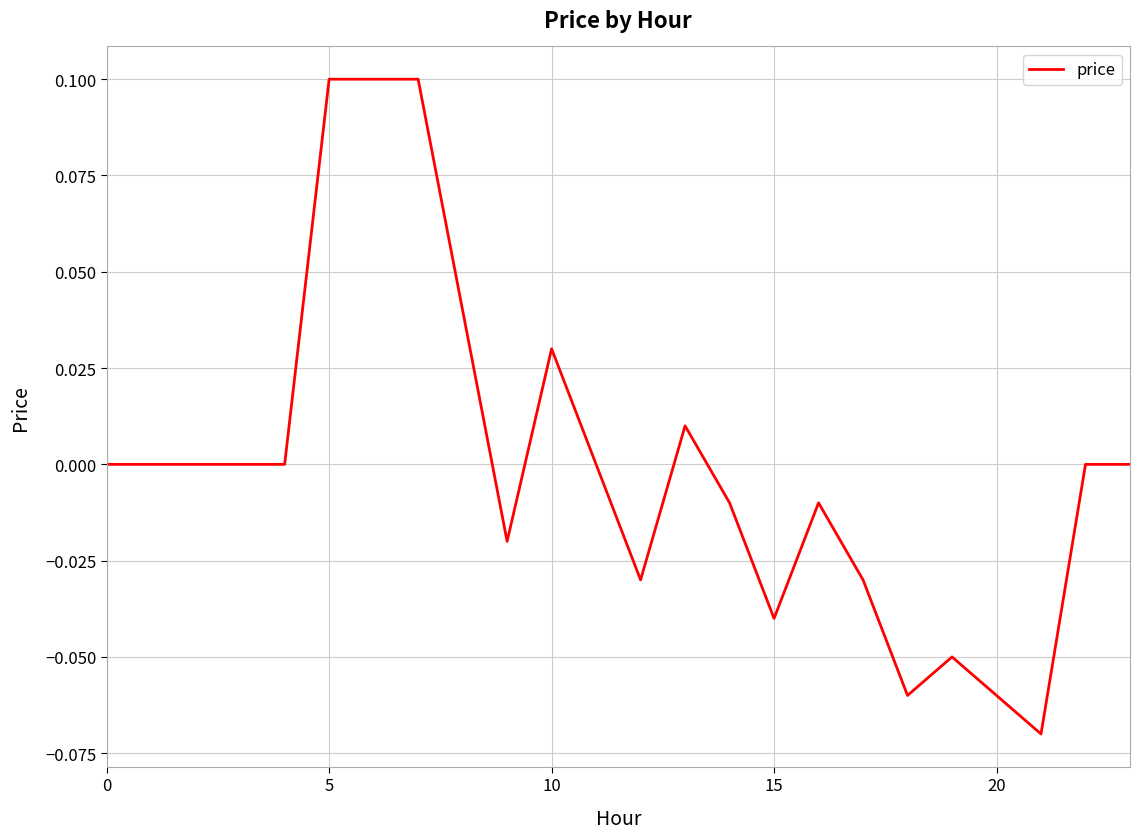

How many lines are shown in the chart?

1